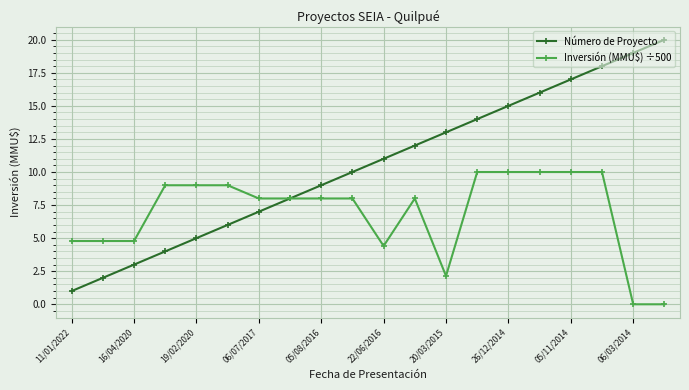

How many lines are shown in the chart?

2